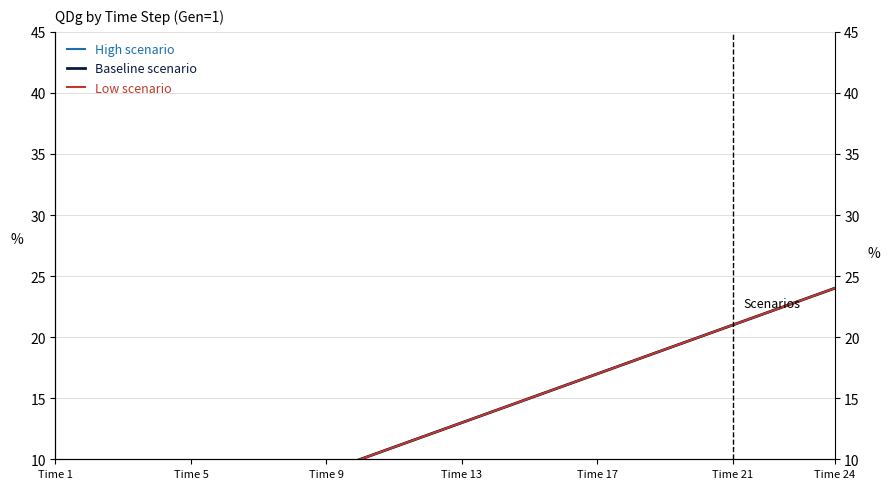

What is the lowest value of the High scenario series?

1